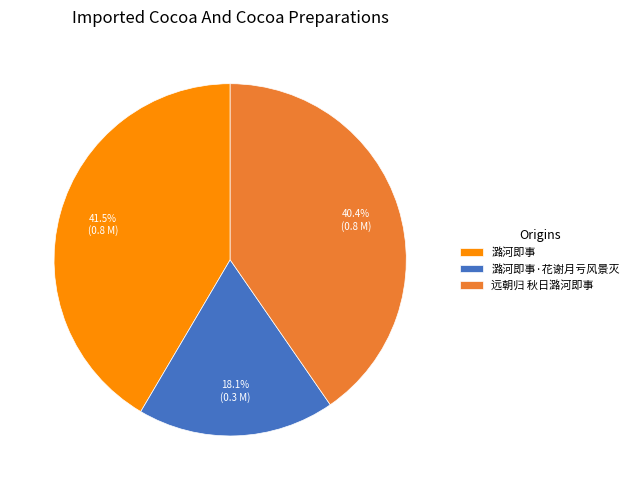

To the nearest percent, what portion does 潞河即事·花谢月亏风景灭 represent?

18%